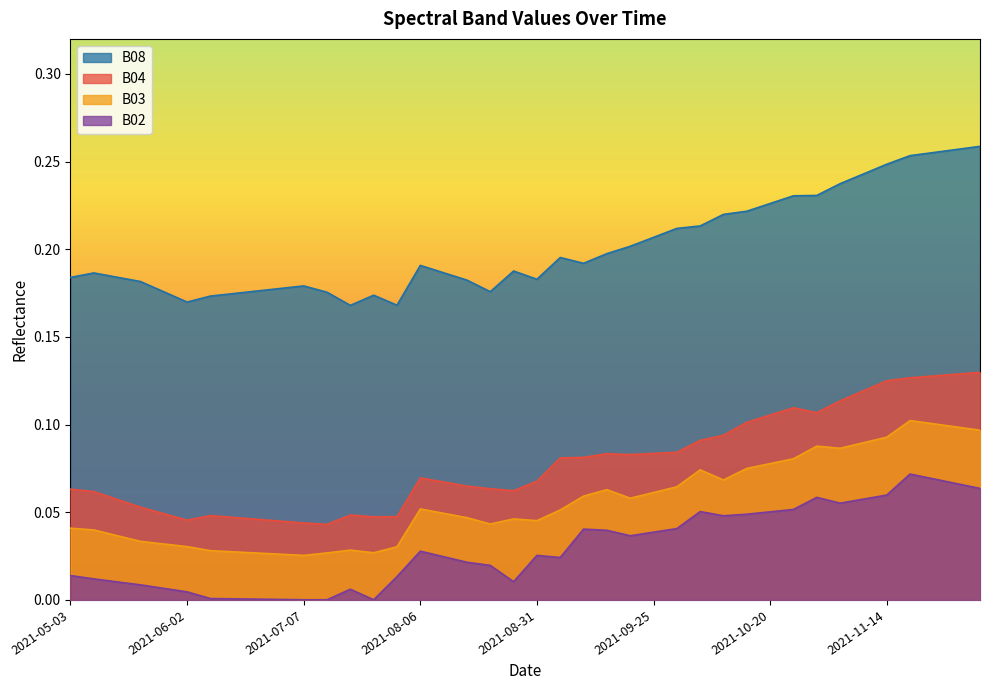

Reading right to left, what are all the values shown in this chart?

B04: 0.1	0.1	0.1	0.1	0.1	0.1	0.1	0.1	0.1	0.1	0.1	0.1	0.1	0.1	0.1	0.1	0.1	0.1	0.1	0.1	0.1	0.1	0.1	0.1	0.1	0.0	0.0	0.0	0.0	0.0	0.0	0.0	0.0	0.0	0.0	0.0	0.1	0.1	0.1	0.1
B03: 0.1	0.1	0.1	0.1	0.1	0.1	0.1	0.1	0.1	0.1	0.1	0.1	0.1	0.1	0.1	0.1	0.1	0.1	0.1	0.0	0.0	0.0	0.0	0.0	0.1	0.0	0.0	0.0	0.0	0.0	0.0	0.0	0.0	0.0	0.0	0.0	0.0	0.0	0.0	0.0
B08: 0.3	0.3	0.3	0.3	0.2	0.2	0.2	0.2	0.2	0.2	0.2	0.2	0.2	0.2	0.2	0.2	0.2	0.2	0.2	0.2	0.2	0.2	0.2	0.2	0.2	0.2	0.2	0.2	0.2	0.2	0.2	0.2	0.2	0.2	0.2	0.2	0.2	0.2	0.2	0.2
B02: 0.1	0.1	0.1	0.1	0.1	0.1	0.1	0.1	0.1	0.1	0.0	0.0	0.1	0.0	0.0	0.0	0.0	0.0	0.0	0.0	0.0	0.0	0.0	0.0	0.0	0.0	0.0	0.0	0.0	0.0	0.0	0.0	0.0	0.0	0.0	0.0	0.0	0.0	0.0	0.0